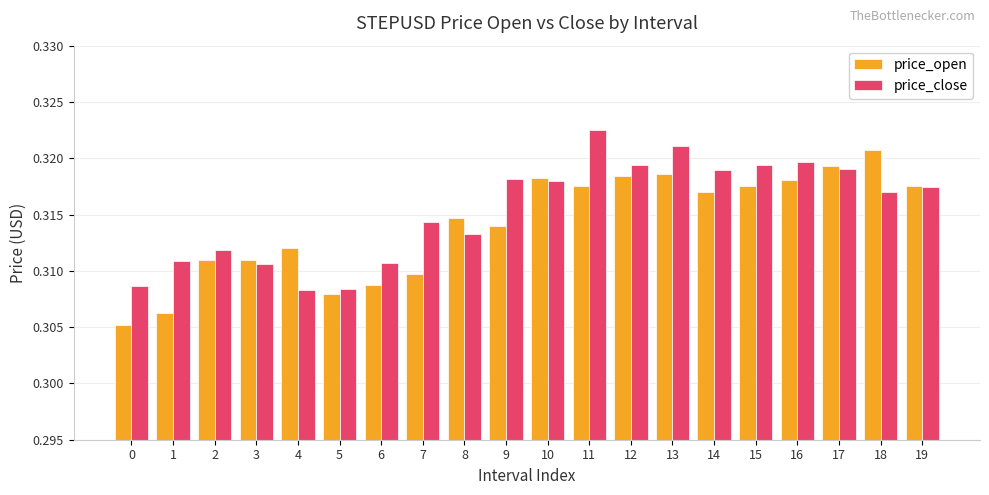

At how many categories does at least one series exceed 0?

20